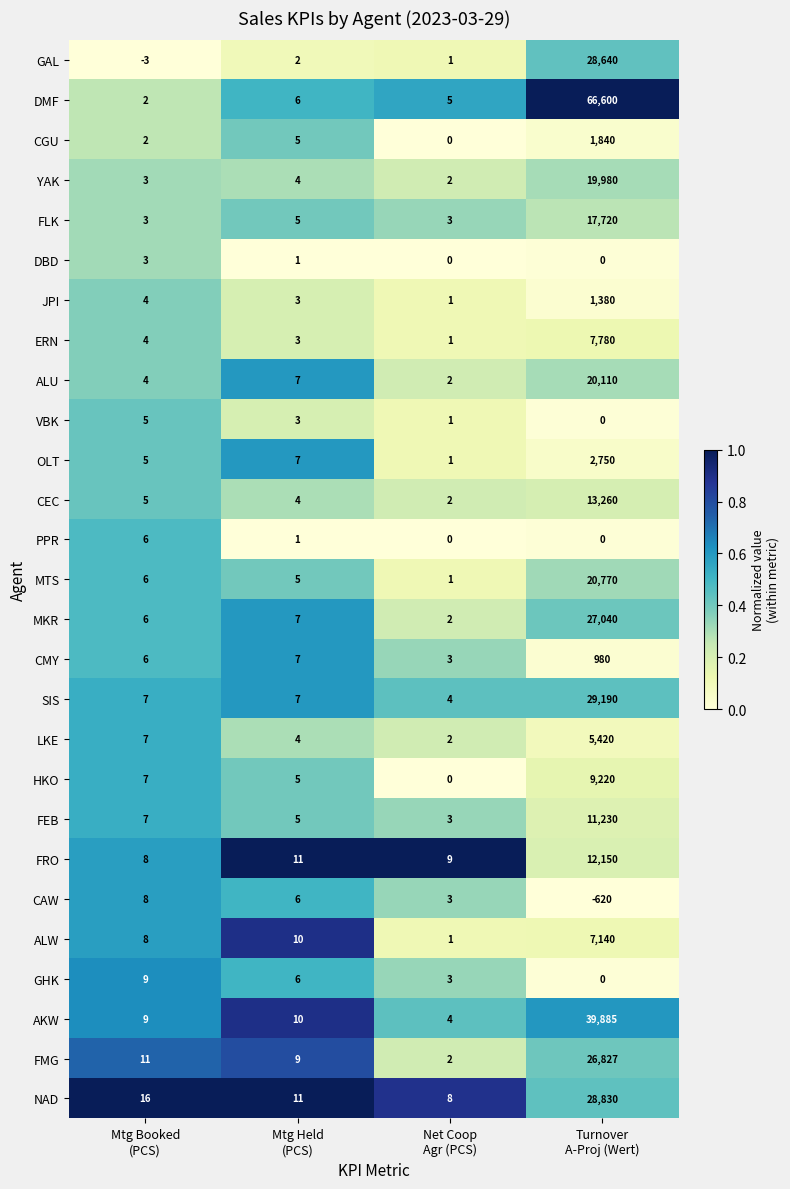

Which series has the largest range (max minus min)?

DMF